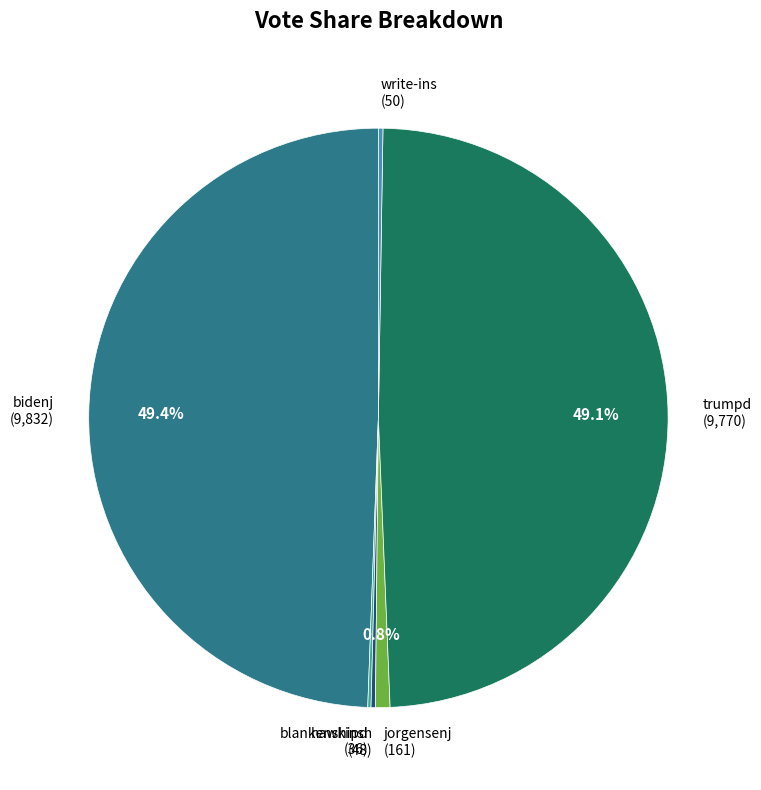

Is there a majority slice in this chart?

No